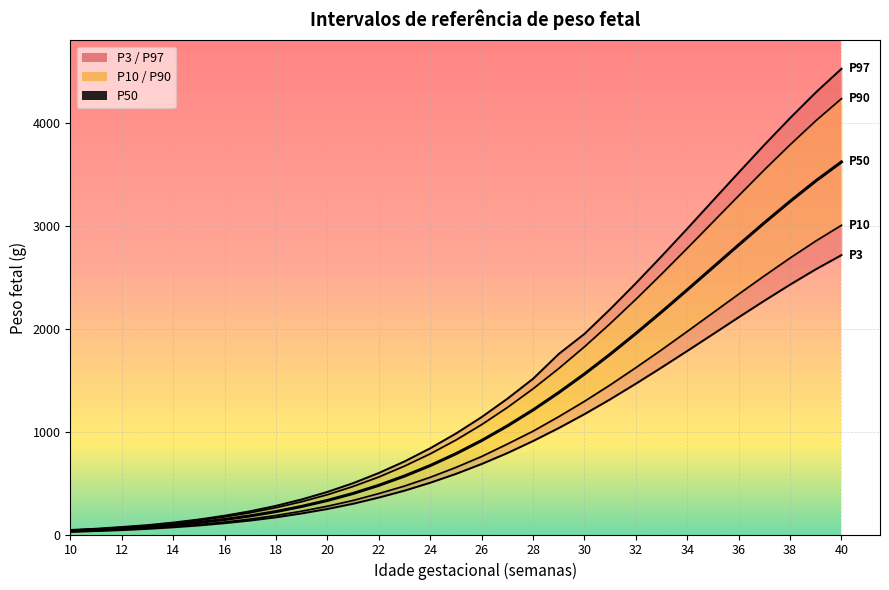

True or false: the data has more than 0 interior local peaks.

False